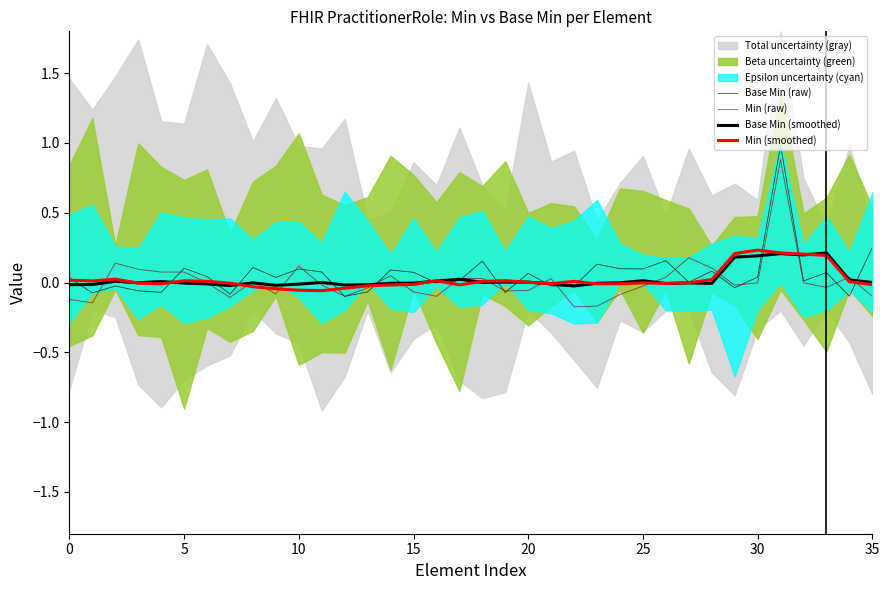

Reading left to right, transcribe all the data shown in this chart.

Base Min (raw): 0.0	-0.1	-0.0	-0.1	-0.1	0.1	0.0	-0.1	0.1	0.0	0.1	0.1	-0.1	-0.1	0.1	0.1	-0.0	0.0	0.2	-0.1	0.1	-0.0	-0.0	0.1	0.1	0.1	0.2	0.0	0.1	-0.0	0.0	1.0	0.0	0.1	-0.1	0.3
Min (raw): -0.1	-0.1	0.1	0.1	0.1	0.1	-0.0	-0.1	0.0	-0.1	0.1	-0.0	-0.1	-0.0	0.0	-0.1	-0.1	0.0	0.0	-0.1	-0.1	0.0	-0.2	-0.2	-0.1	-0.0	0.0	0.2	0.1	-0.0	-0.0	0.9	-0.0	-0.0	0.0	-0.1
Base Min (smoothed): -0.0	-0.0	0.0	-0.0	0.0	-0.0	-0.0	-0.0	-0.0	-0.0	-0.0	0.0	-0.0	-0.0	-0.0	-0.0	0.0	0.0	0.0	0.0	0.0	-0.0	-0.0	-0.0	-0.0	0.0	-0.0	-0.0	-0.0	0.2	0.2	0.2	0.2	0.2	0.0	0.0
Min (smoothed): 0.0	0.0	0.0	-0.0	-0.0	0.0	0.0	-0.0	-0.0	-0.0	-0.1	-0.1	-0.0	-0.0	-0.0	-0.0	0.0	-0.0	0.0	0.0	0.0	-0.0	0.0	-0.0	-0.0	-0.0	-0.0	-0.0	0.0	0.2	0.2	0.2	0.2	0.2	0.0	-0.0